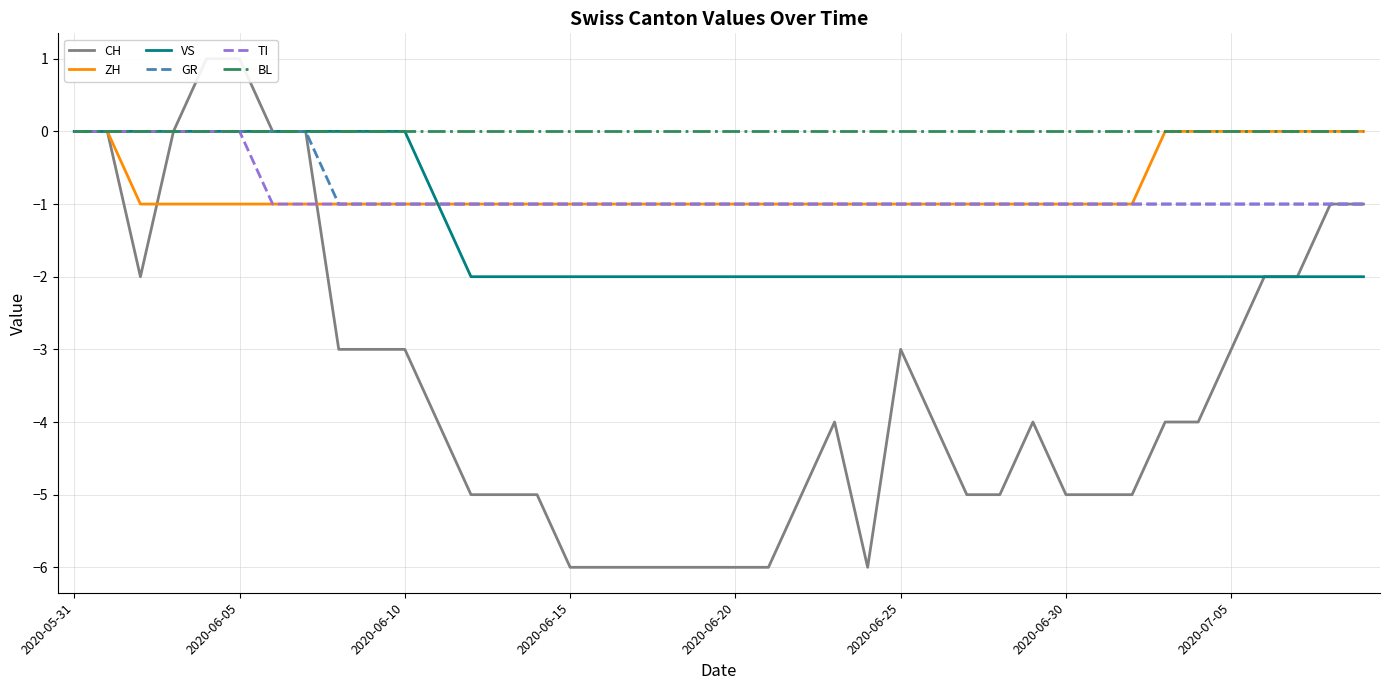

True or false: CH and BL intersect in this chart.

False